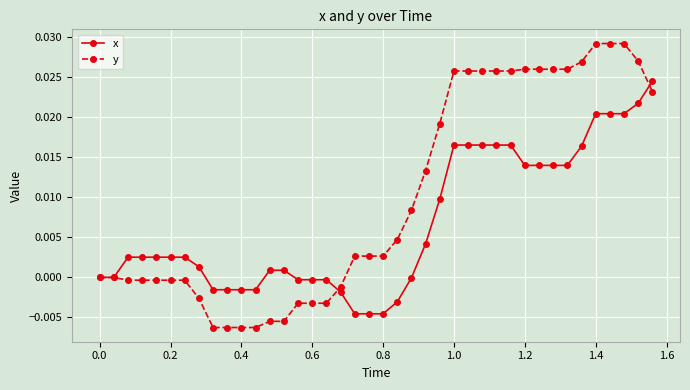

Which series has the largest range (max minus min)?

y